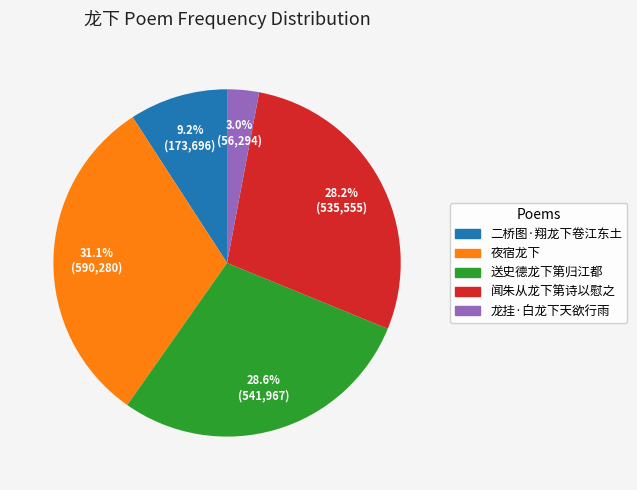

Is it true that 送史德龙下第归江都 is 29% of the pie?

True